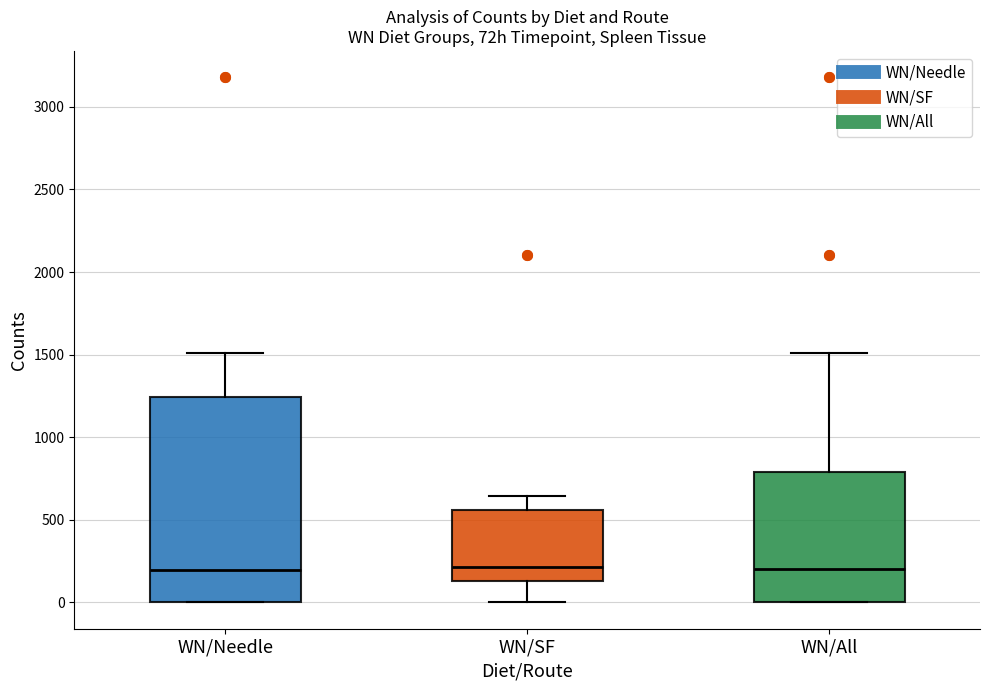

Comparing the boxes themselves (not the whiskers), which one is the tallest?

WN/Needle